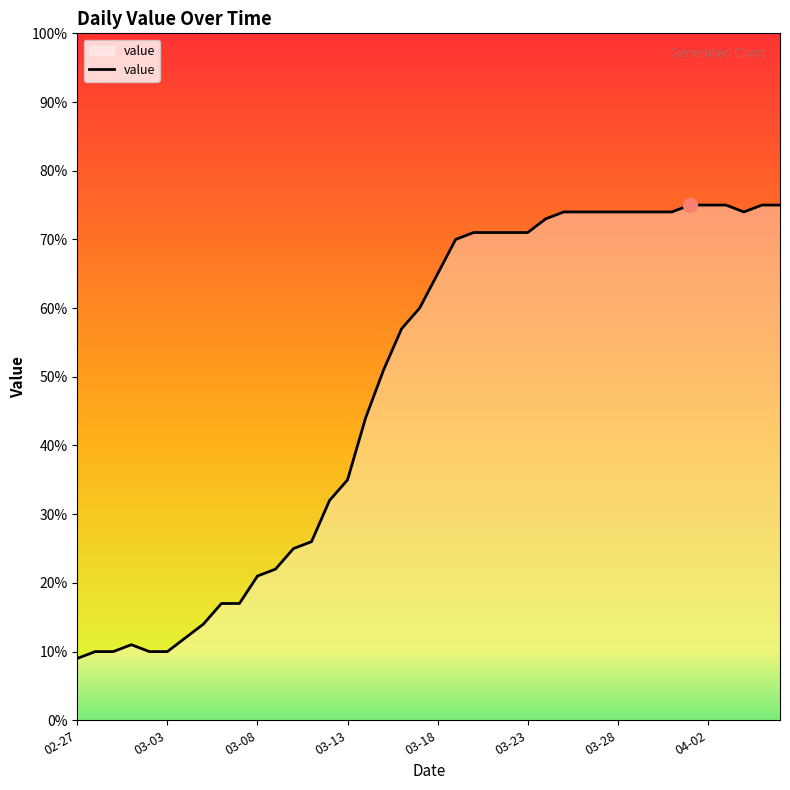

What is the maximum value shown in the chart?

75